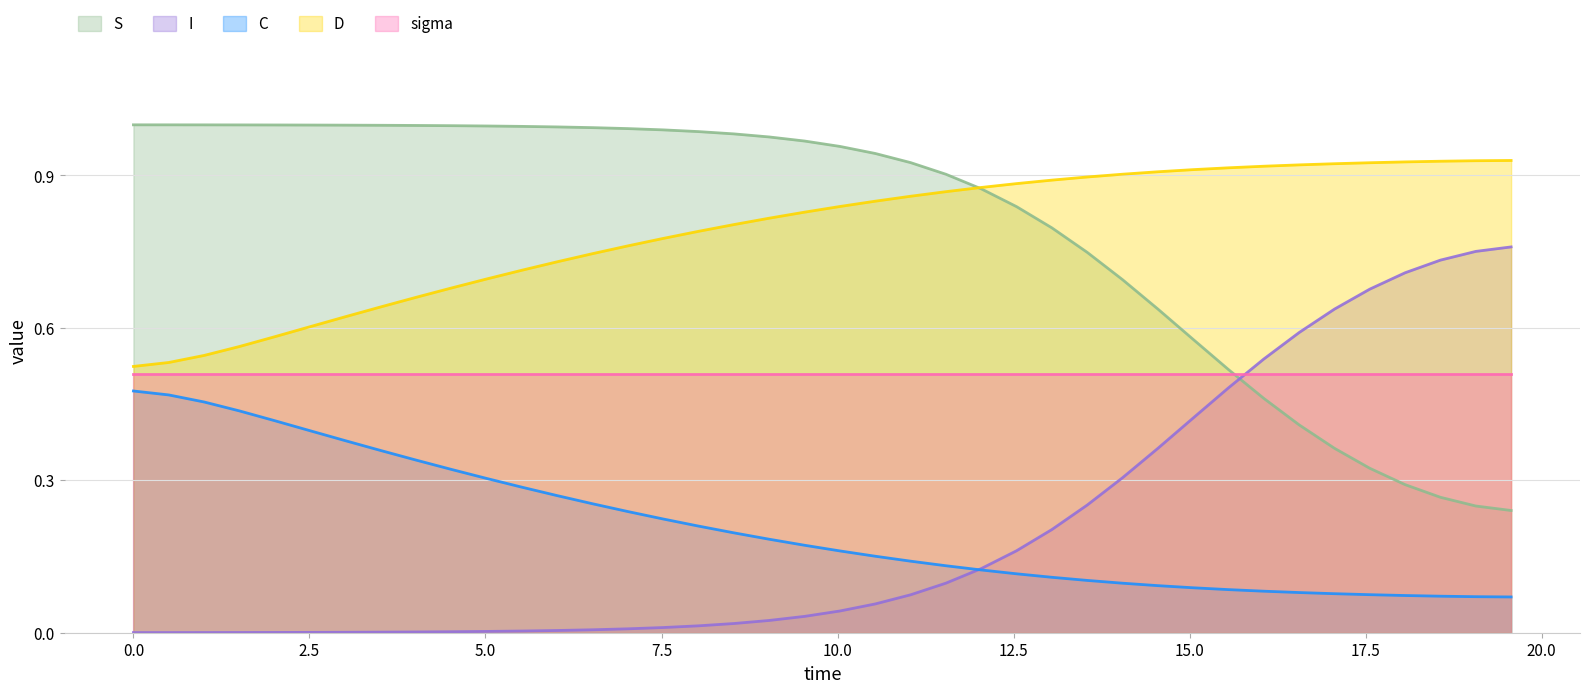

At how many categories does at least one series exceed 0?

40